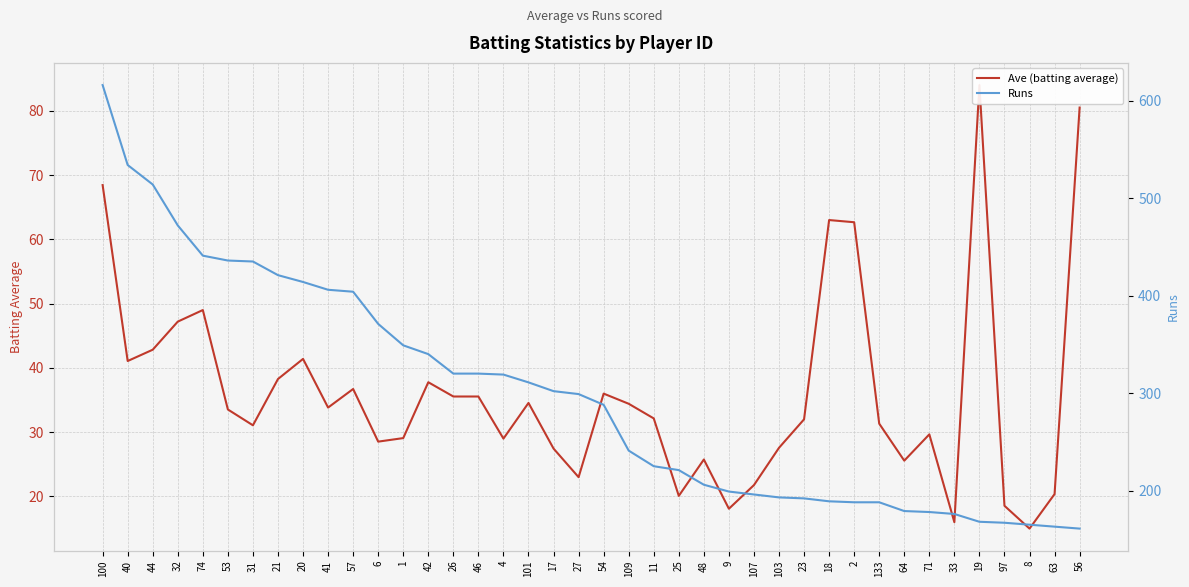

Which series has the widest spread of values?

Runs